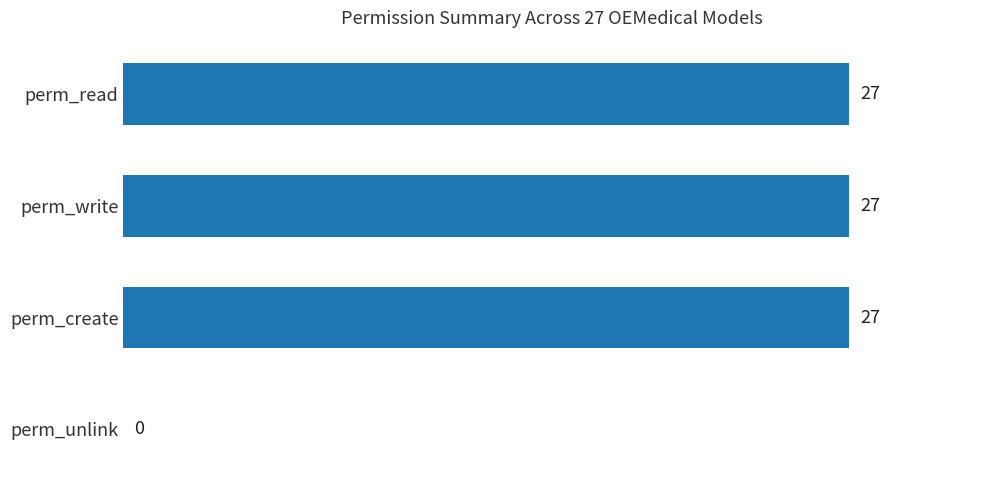

Reading bottom to top, extract all data points from this chart.

perm_unlink=0	perm_create=27	perm_write=27	perm_read=27